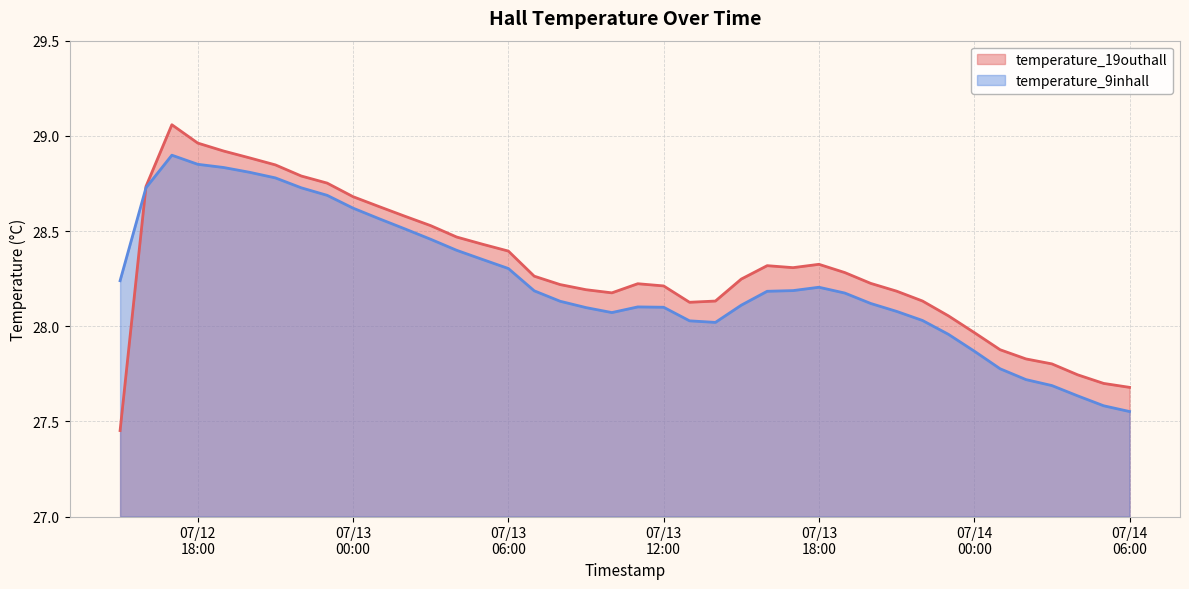

Which series has the largest range (max minus min)?

temperature_19outhall